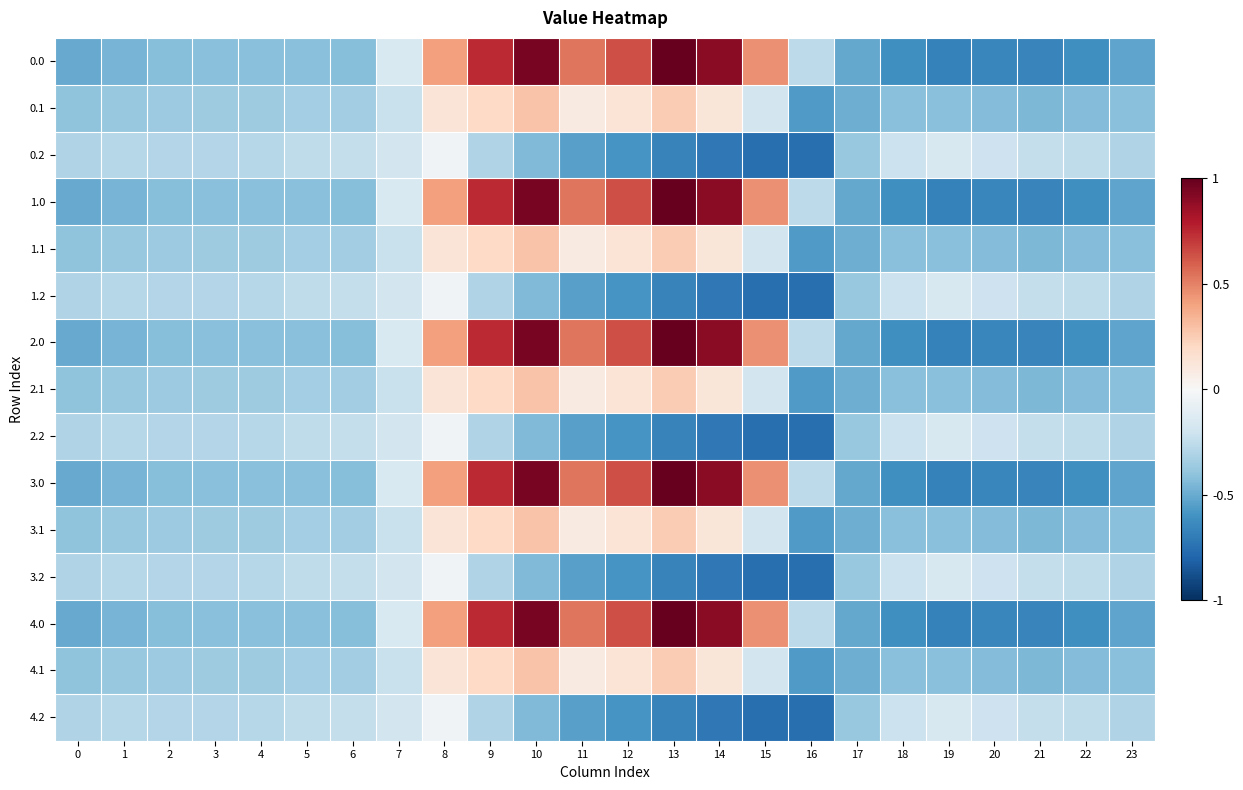

Reading left to right, list all the values displayed in this chart.

0.0: 0=-0.5	1=-0.5	2=-0.4	3=-0.4	4=-0.4	5=-0.4	6=-0.4	7=-0.2	8=0.4	9=0.7	10=1.0	11=0.5	12=0.6	13=1.0	14=0.9	15=0.5	16=-0.3	17=-0.5	18=-0.6	19=-0.7	20=-0.7	21=-0.7	22=-0.6	23=-0.5
0.1: 0=-0.4	1=-0.4	2=-0.4	3=-0.4	4=-0.4	5=-0.3	6=-0.3	7=-0.2	8=0.1	9=0.2	10=0.3	11=0.1	12=0.1	13=0.3	14=0.1	15=-0.2	16=-0.6	17=-0.5	18=-0.4	19=-0.4	20=-0.4	21=-0.4	22=-0.4	23=-0.4
0.2: 0=-0.3	1=-0.3	2=-0.3	3=-0.3	4=-0.3	5=-0.3	6=-0.2	7=-0.2	8=-0.0	9=-0.3	10=-0.4	11=-0.5	12=-0.6	13=-0.7	14=-0.7	15=-0.8	16=-0.8	17=-0.4	18=-0.2	19=-0.2	20=-0.2	21=-0.2	22=-0.3	23=-0.3
1.0: 0=-0.5	1=-0.5	2=-0.4	3=-0.4	4=-0.4	5=-0.4	6=-0.4	7=-0.2	8=0.4	9=0.7	10=1.0	11=0.5	12=0.6	13=1.0	14=0.9	15=0.5	16=-0.3	17=-0.5	18=-0.6	19=-0.7	20=-0.7	21=-0.7	22=-0.6	23=-0.5
1.1: 0=-0.4	1=-0.4	2=-0.4	3=-0.4	4=-0.4	5=-0.3	6=-0.3	7=-0.2	8=0.1	9=0.2	10=0.3	11=0.1	12=0.1	13=0.3	14=0.1	15=-0.2	16=-0.6	17=-0.5	18=-0.4	19=-0.4	20=-0.4	21=-0.4	22=-0.4	23=-0.4
1.2: 0=-0.3	1=-0.3	2=-0.3	3=-0.3	4=-0.3	5=-0.3	6=-0.2	7=-0.2	8=-0.0	9=-0.3	10=-0.4	11=-0.5	12=-0.6	13=-0.7	14=-0.7	15=-0.8	16=-0.8	17=-0.4	18=-0.2	19=-0.2	20=-0.2	21=-0.2	22=-0.3	23=-0.3
2.0: 0=-0.5	1=-0.5	2=-0.4	3=-0.4	4=-0.4	5=-0.4	6=-0.4	7=-0.2	8=0.4	9=0.7	10=1.0	11=0.5	12=0.6	13=1.0	14=0.9	15=0.5	16=-0.3	17=-0.5	18=-0.6	19=-0.7	20=-0.7	21=-0.7	22=-0.6	23=-0.5
2.1: 0=-0.4	1=-0.4	2=-0.4	3=-0.4	4=-0.4	5=-0.3	6=-0.3	7=-0.2	8=0.1	9=0.2	10=0.3	11=0.1	12=0.1	13=0.3	14=0.1	15=-0.2	16=-0.6	17=-0.5	18=-0.4	19=-0.4	20=-0.4	21=-0.4	22=-0.4	23=-0.4
2.2: 0=-0.3	1=-0.3	2=-0.3	3=-0.3	4=-0.3	5=-0.3	6=-0.2	7=-0.2	8=-0.0	9=-0.3	10=-0.4	11=-0.5	12=-0.6	13=-0.7	14=-0.7	15=-0.8	16=-0.8	17=-0.4	18=-0.2	19=-0.2	20=-0.2	21=-0.2	22=-0.3	23=-0.3
3.0: 0=-0.5	1=-0.5	2=-0.4	3=-0.4	4=-0.4	5=-0.4	6=-0.4	7=-0.2	8=0.4	9=0.7	10=1.0	11=0.5	12=0.6	13=1.0	14=0.9	15=0.5	16=-0.3	17=-0.5	18=-0.6	19=-0.7	20=-0.7	21=-0.7	22=-0.6	23=-0.5
3.1: 0=-0.4	1=-0.4	2=-0.4	3=-0.4	4=-0.4	5=-0.3	6=-0.3	7=-0.2	8=0.1	9=0.2	10=0.3	11=0.1	12=0.1	13=0.3	14=0.1	15=-0.2	16=-0.6	17=-0.5	18=-0.4	19=-0.4	20=-0.4	21=-0.4	22=-0.4	23=-0.4
3.2: 0=-0.3	1=-0.3	2=-0.3	3=-0.3	4=-0.3	5=-0.3	6=-0.2	7=-0.2	8=-0.0	9=-0.3	10=-0.4	11=-0.5	12=-0.6	13=-0.7	14=-0.7	15=-0.8	16=-0.8	17=-0.4	18=-0.2	19=-0.2	20=-0.2	21=-0.2	22=-0.3	23=-0.3
4.0: 0=-0.5	1=-0.5	2=-0.4	3=-0.4	4=-0.4	5=-0.4	6=-0.4	7=-0.2	8=0.4	9=0.7	10=1.0	11=0.5	12=0.6	13=1.0	14=0.9	15=0.5	16=-0.3	17=-0.5	18=-0.6	19=-0.7	20=-0.7	21=-0.7	22=-0.6	23=-0.5
4.1: 0=-0.4	1=-0.4	2=-0.4	3=-0.4	4=-0.4	5=-0.3	6=-0.3	7=-0.2	8=0.1	9=0.2	10=0.3	11=0.1	12=0.1	13=0.3	14=0.1	15=-0.2	16=-0.6	17=-0.5	18=-0.4	19=-0.4	20=-0.4	21=-0.4	22=-0.4	23=-0.4
4.2: 0=-0.3	1=-0.3	2=-0.3	3=-0.3	4=-0.3	5=-0.3	6=-0.2	7=-0.2	8=-0.0	9=-0.3	10=-0.4	11=-0.5	12=-0.6	13=-0.7	14=-0.7	15=-0.8	16=-0.8	17=-0.4	18=-0.2	19=-0.2	20=-0.2	21=-0.2	22=-0.3	23=-0.3